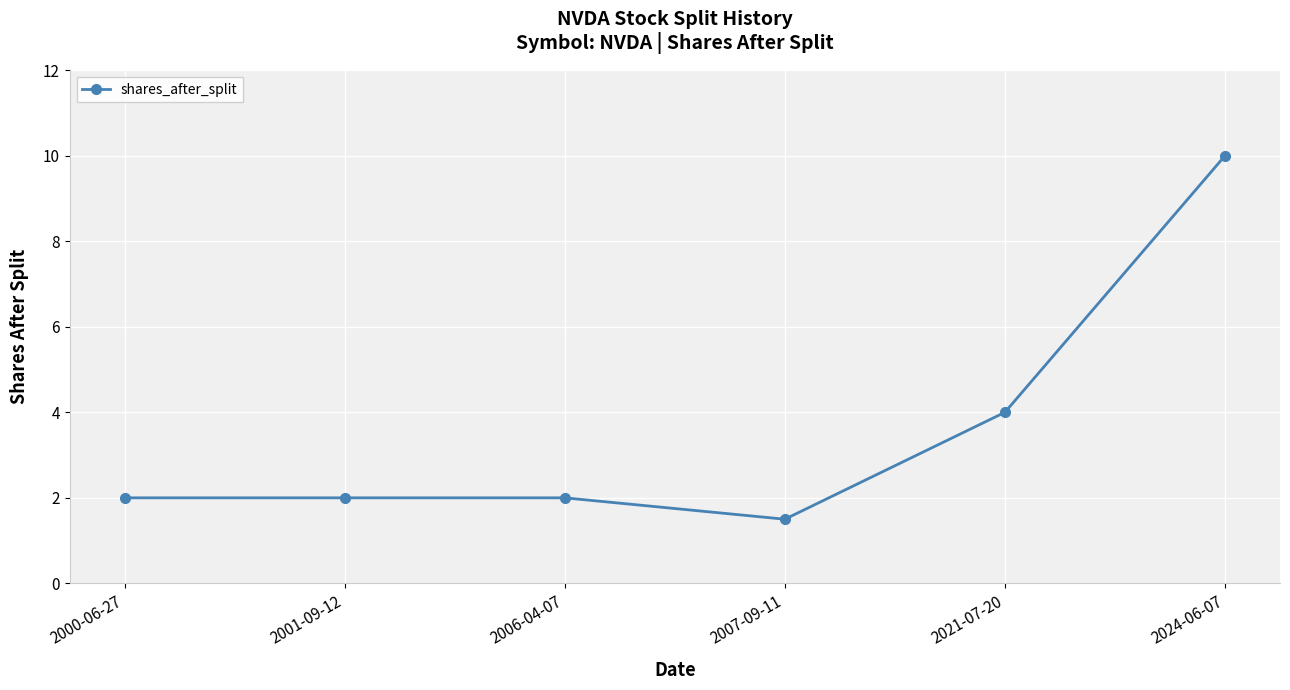

What is the difference between the maximum and second lowest values?

8.0